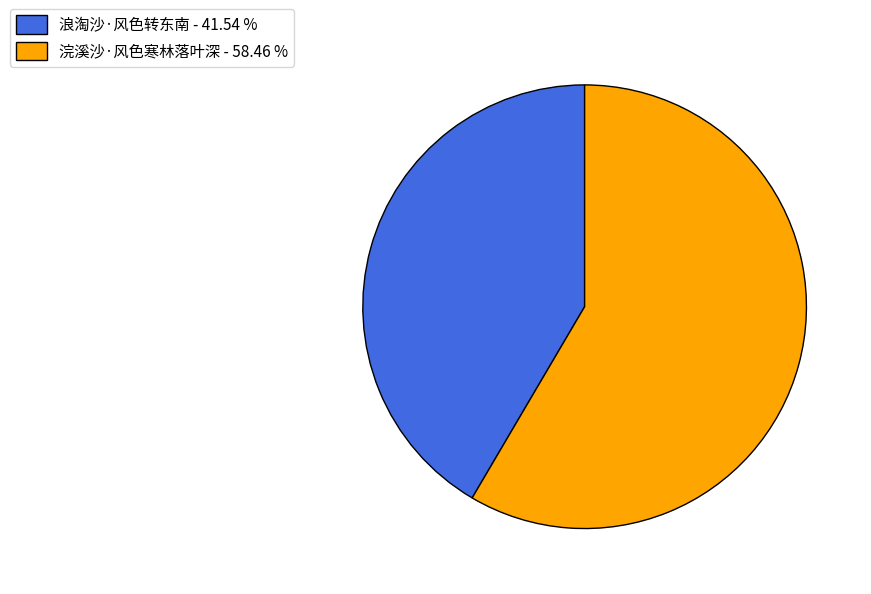

Which has a higher value, 浪淘沙·风色转东南 or 浣溪沙·风色寒林落叶深?

浣溪沙·风色寒林落叶深